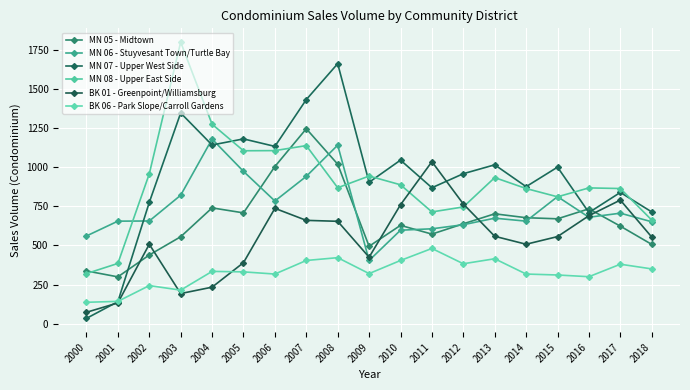

Read the MN 08 - Upper East Side value at 2018, to the nearest 10.

660